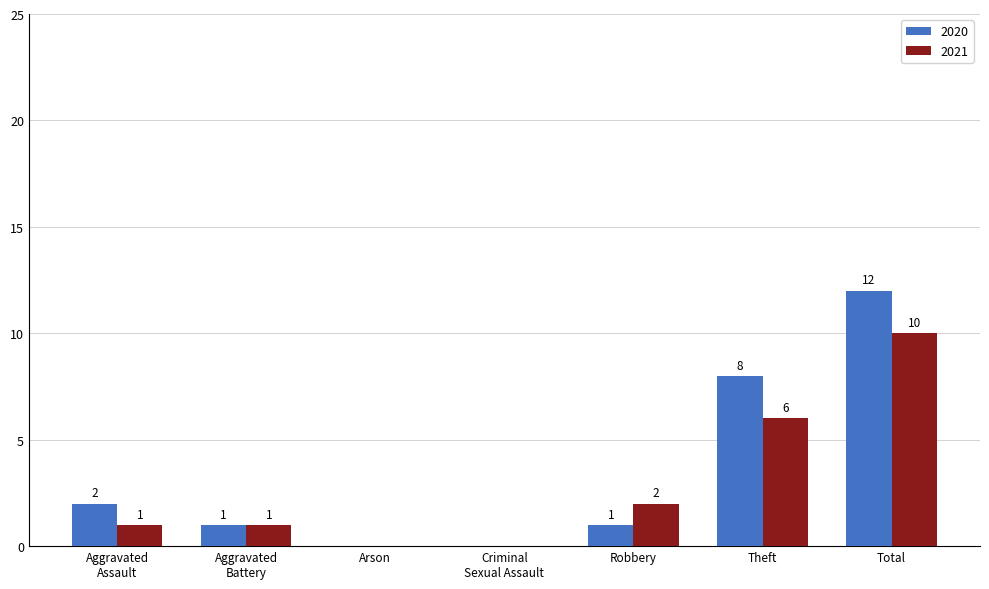

At which label is 2020 closest to 6?

Theft